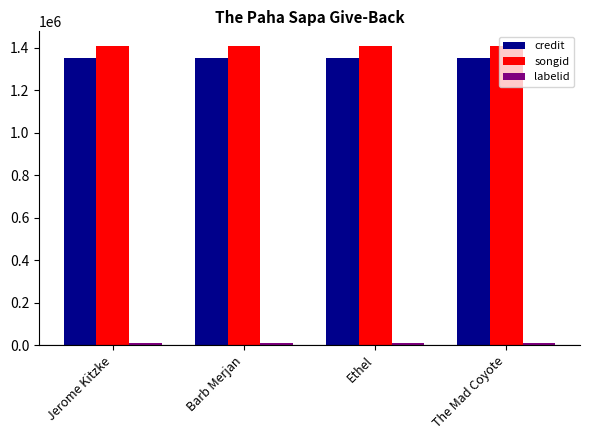

True or false: credit has a value of 432025 at The Mad Coyote.

False